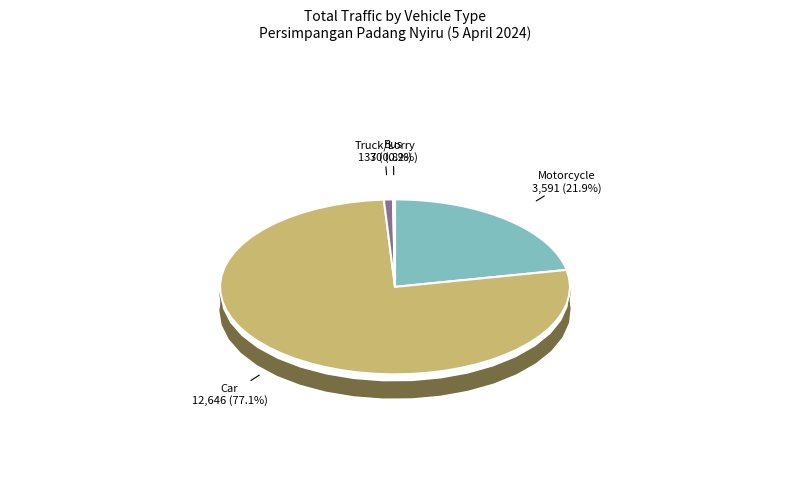

What percentage is the Car slice, to the nearest percent?

77%